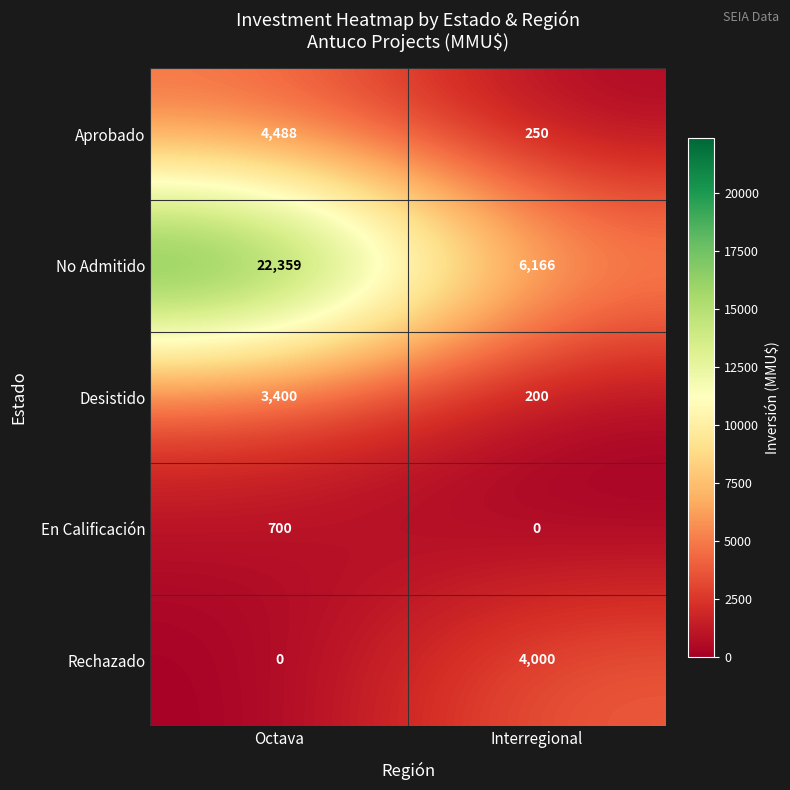

What is the sum of the Desistido values at Octava and Interregional?

3600